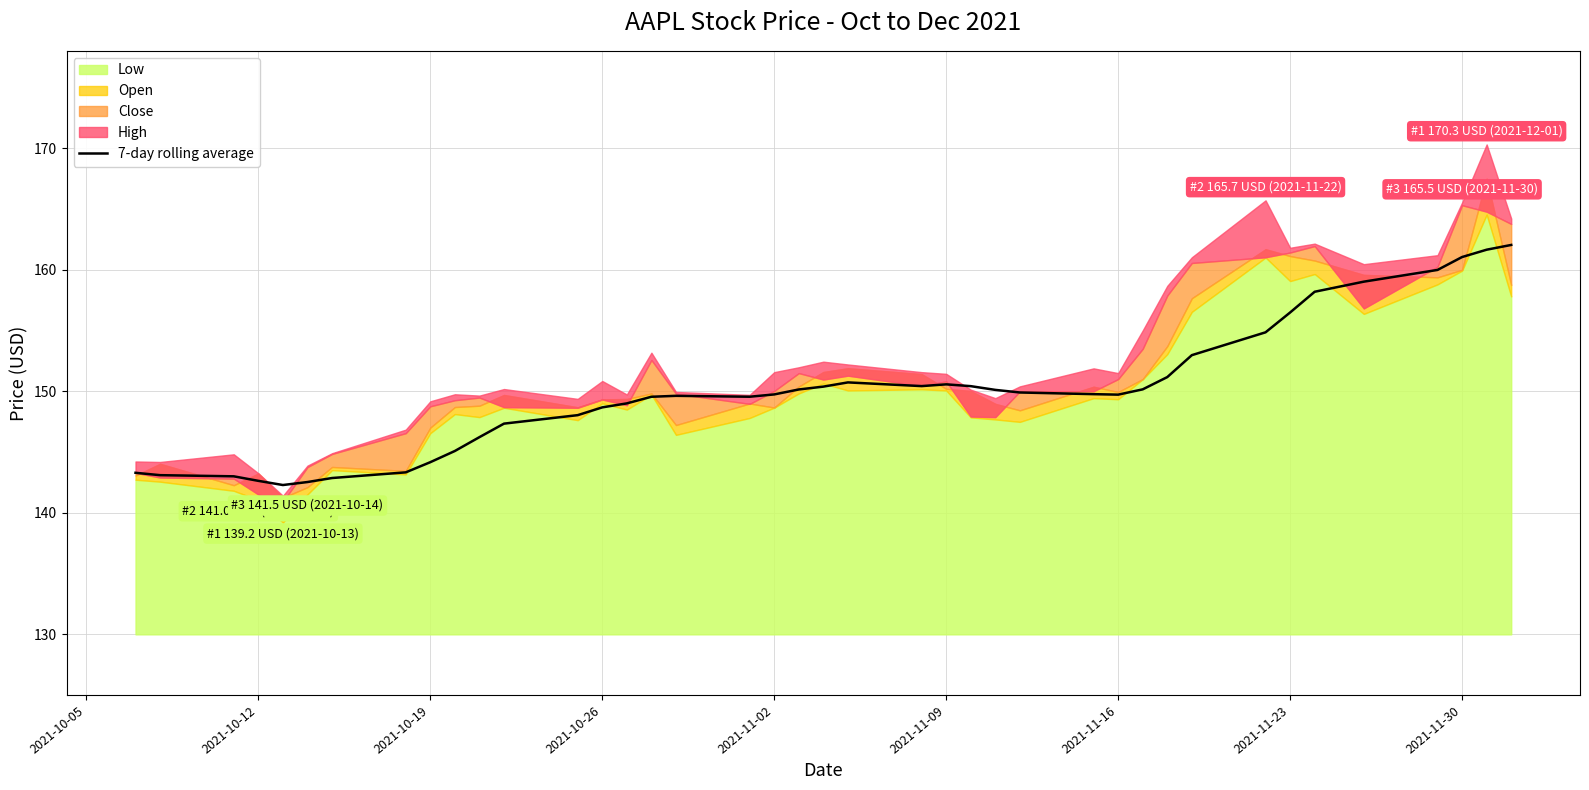

What is the maximum value for 7-day rolling average?

162.0